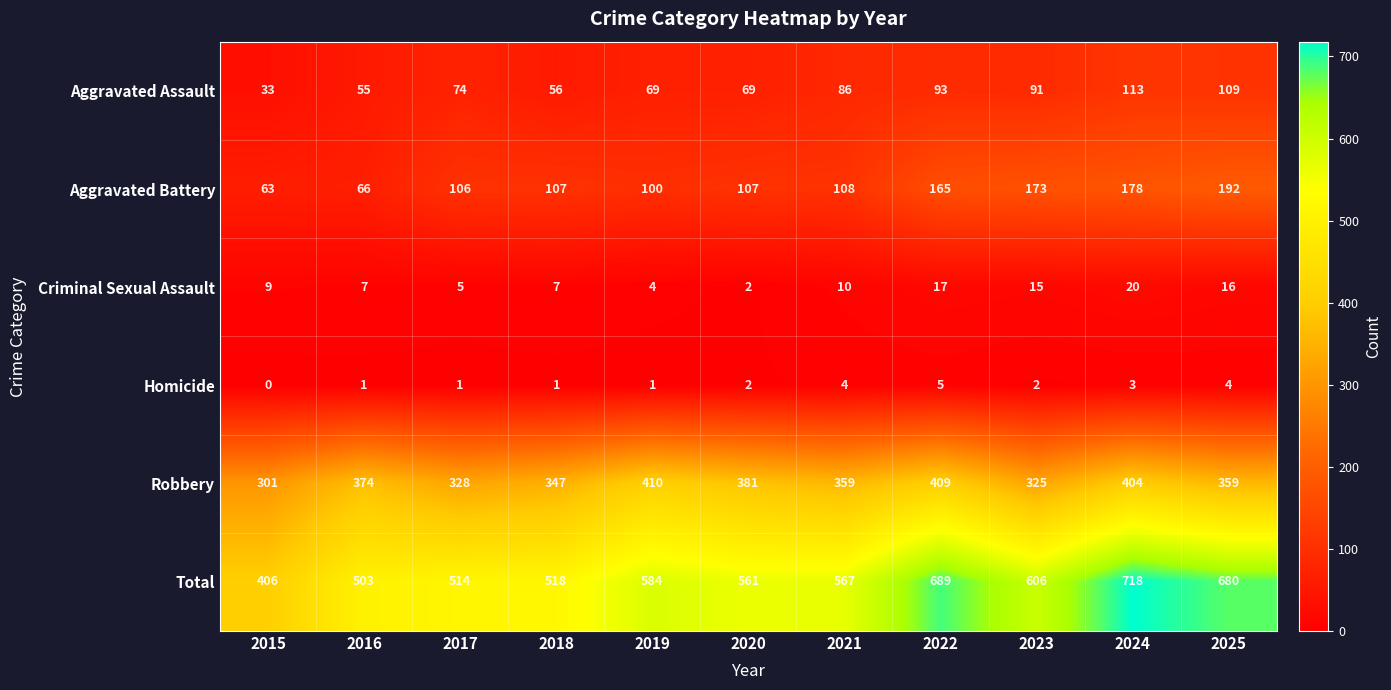

What value does the Total series have at 2022, to the nearest 50?

700